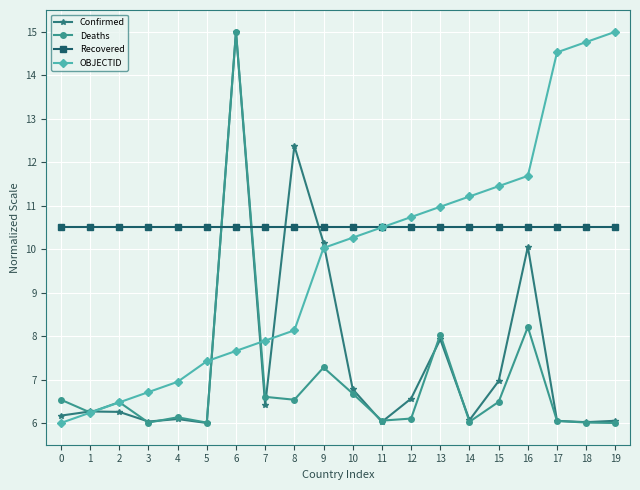

How many series are shown in this chart?

4